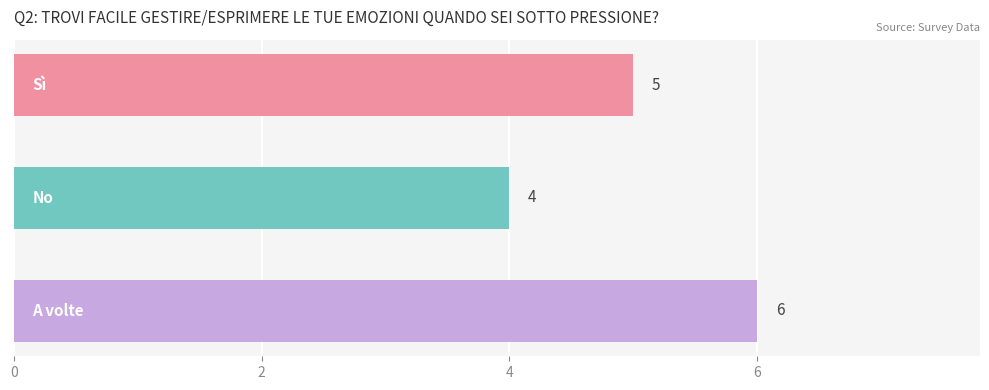

What is the average value?

5